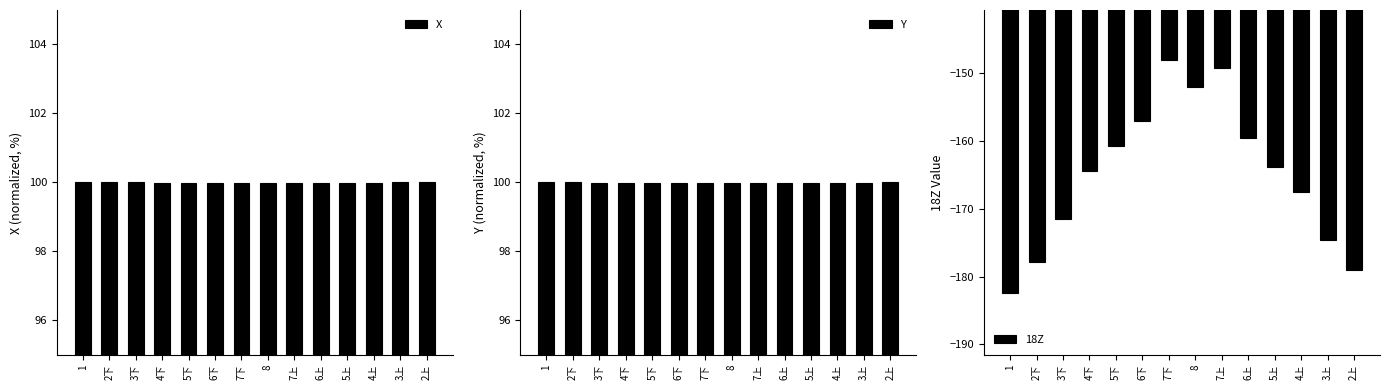

What is the total value across all series at 4下?

35.5